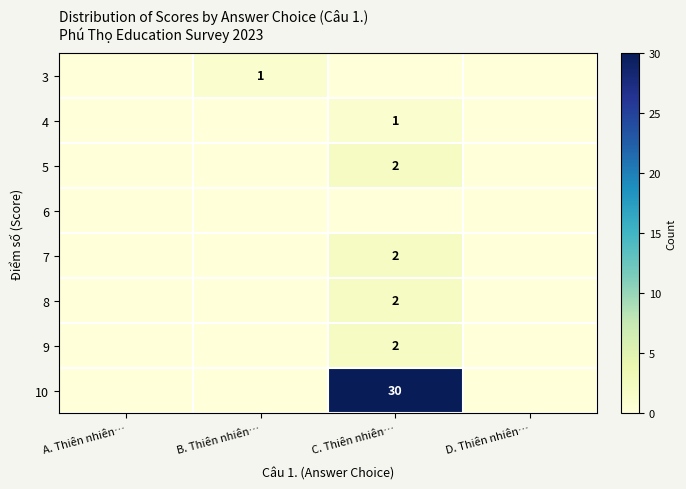

The 5 series shows 3 at C. Thiên nhiên…. True or false?

False